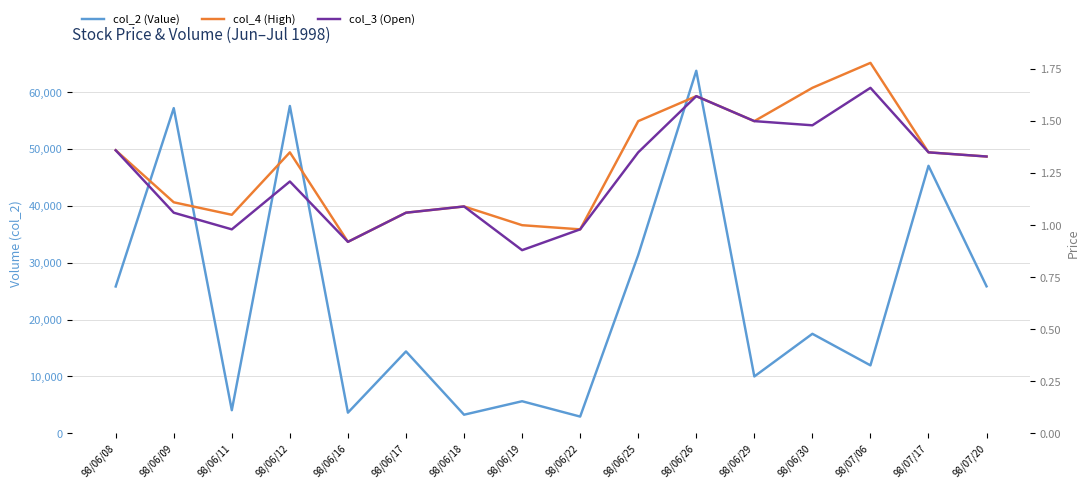

Read the col_4 (High) value at 98/06/11.

1.1